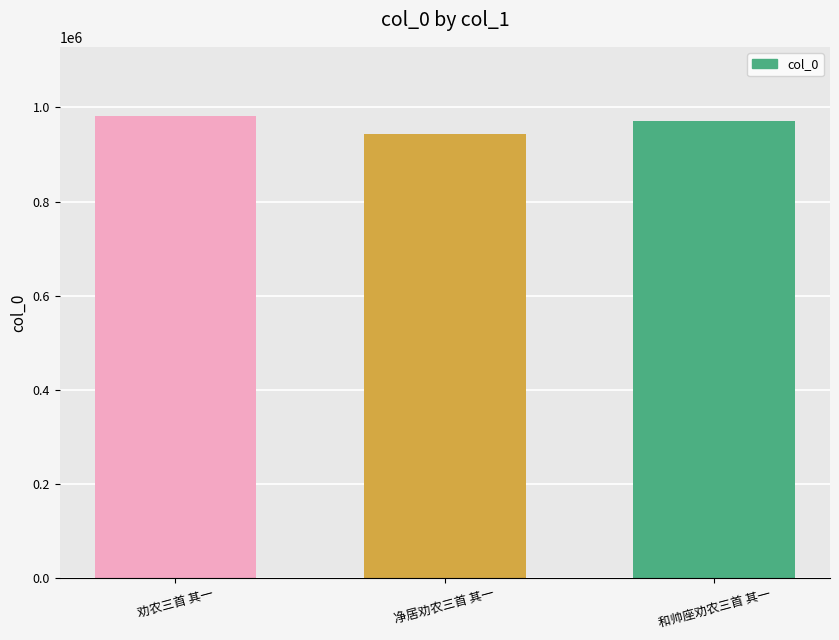

Reading left to right, transcribe all the data shown in this chart.

劝农三首 其一=981663	净居劝农三首 其一=942600	和帅座劝农三首 其一=970442